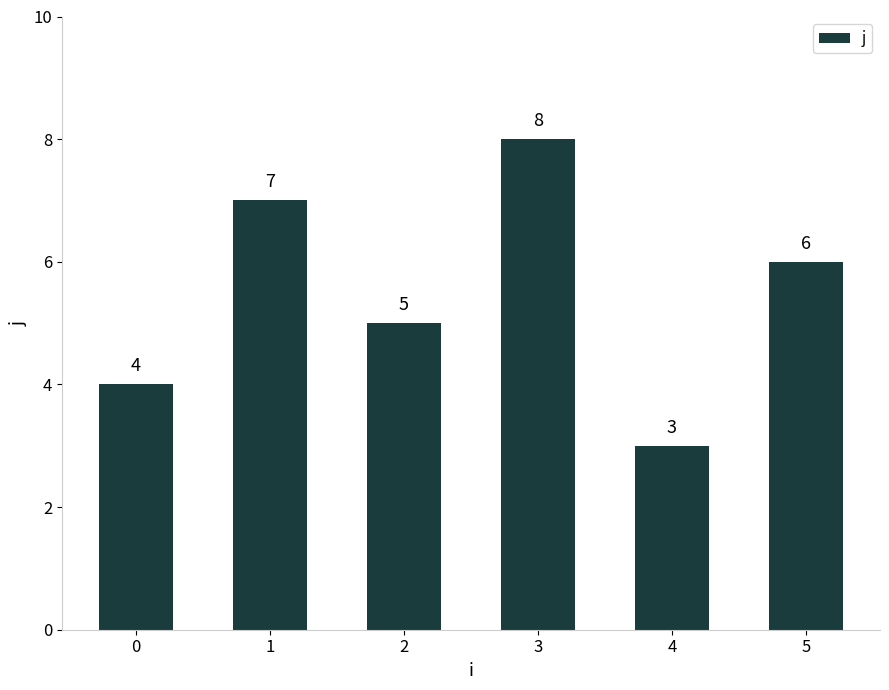

Reading left to right, what are all the values shown in this chart?

4	7	5	8	3	6